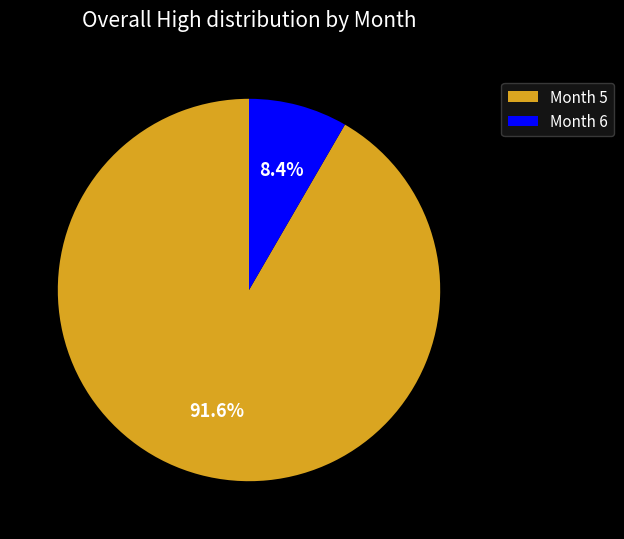

Which slice is the largest?

Month 5